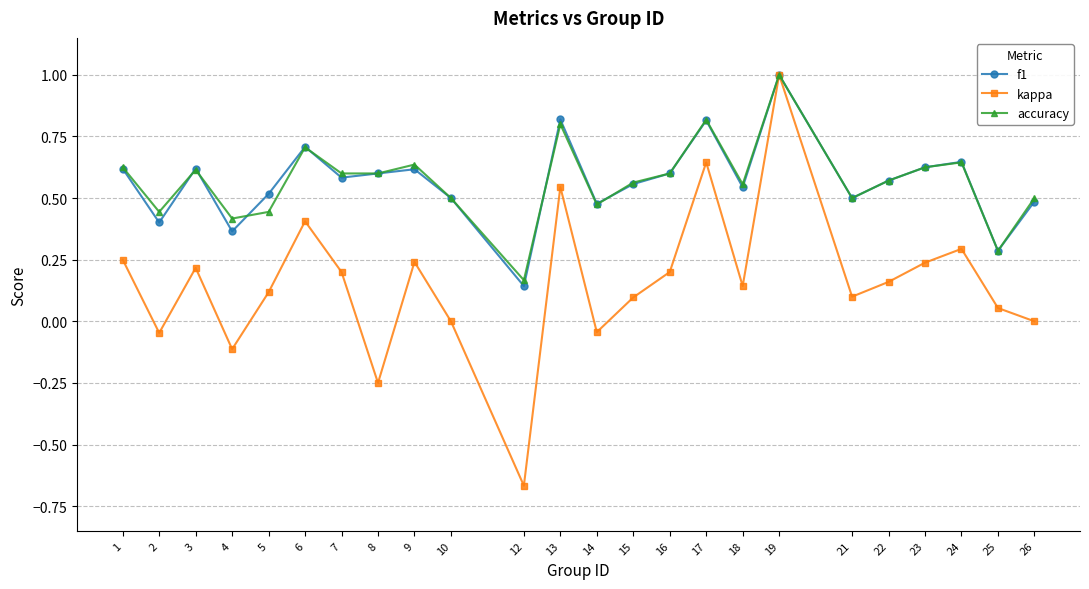

Where is the first local maximum for kappa?

3